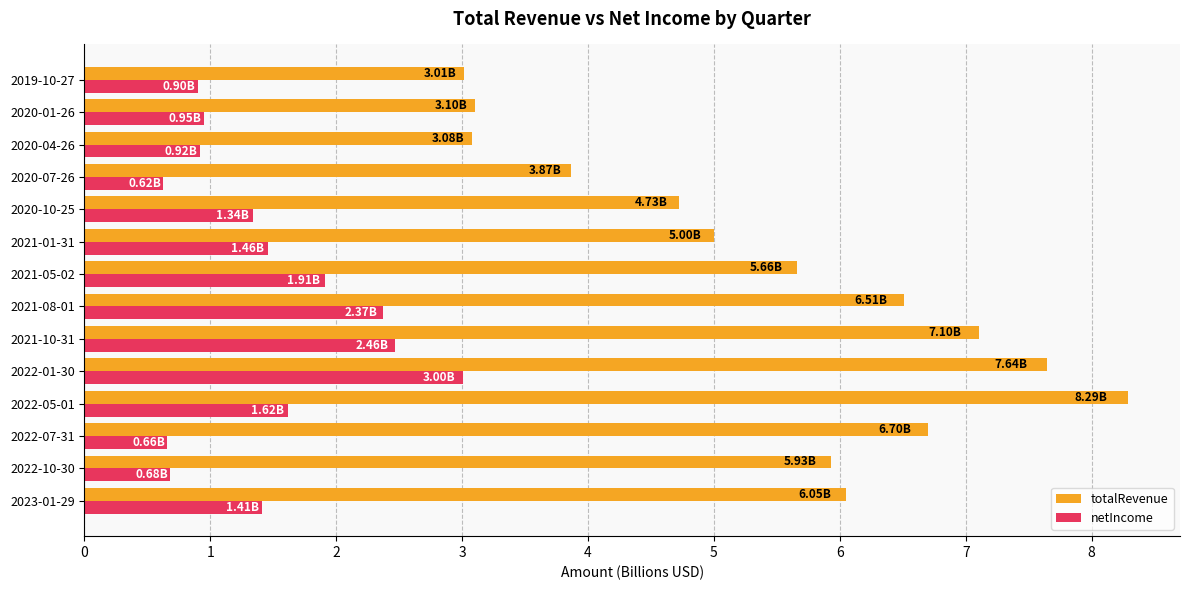

Rank the series by their maximum value, from lowest to highest.

netIncome, totalRevenue